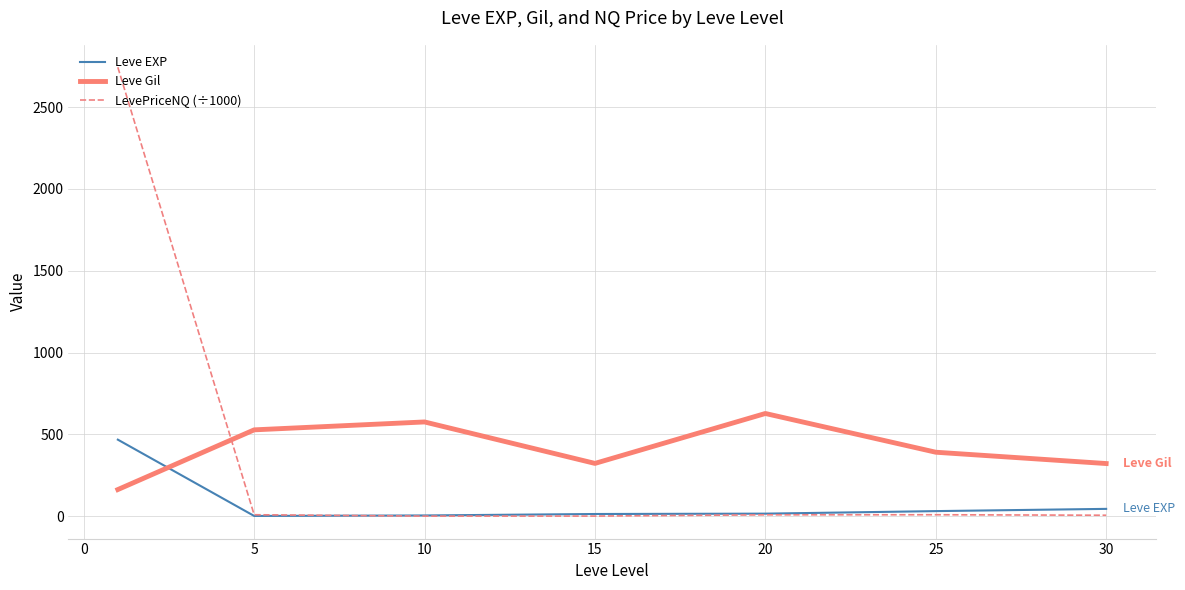

What is the highest value of the Leve Gil series?

628.3